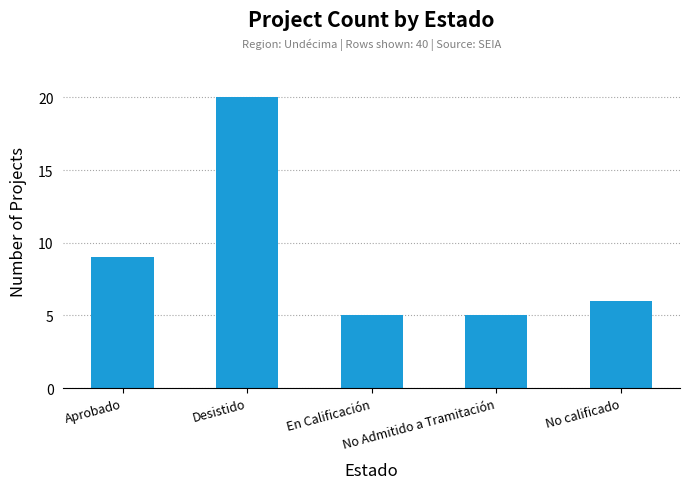

Reading left to right, extract all data points from this chart.

Aprobado=9	Desistido=20	En Calificación=5	No Admitido a Tramitación=5	No calificado=6